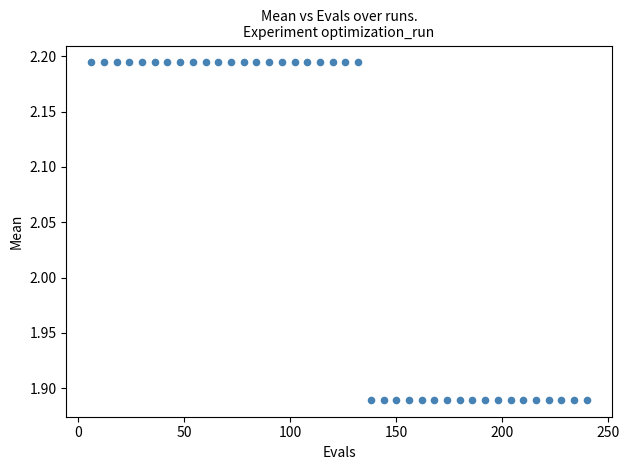

What is the range of Y values (max minus min)?

0.3